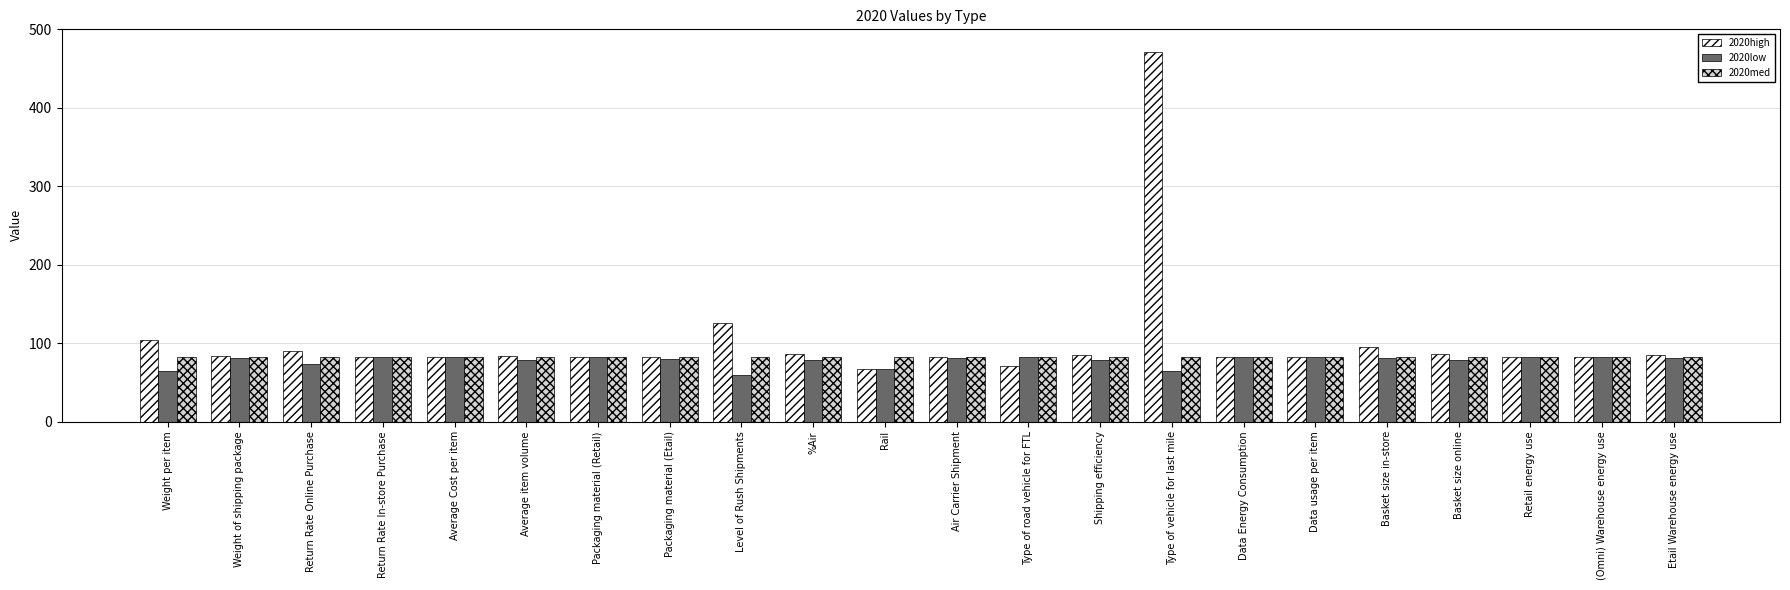

What is the maximum value for 2020med?

81.9